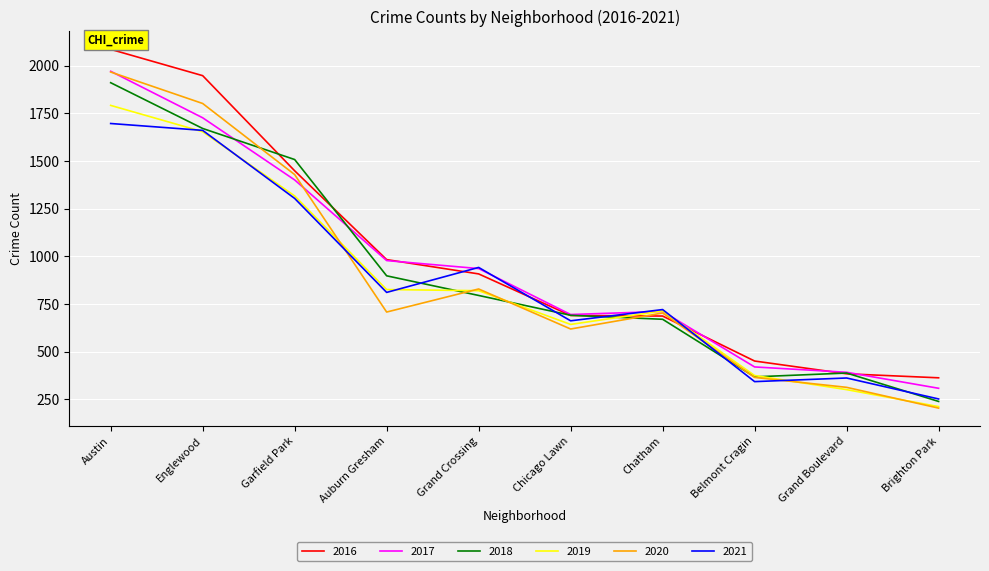

At which category is the sum across all series the highest?

Austin